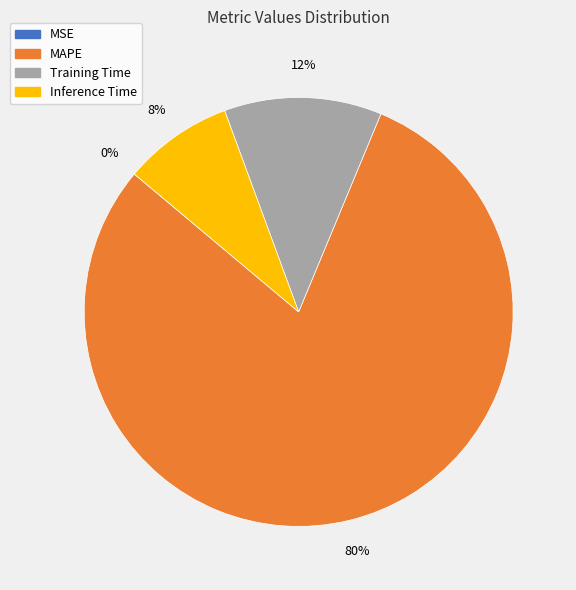

What percentage is the Training Time slice, to the nearest percent?

12%